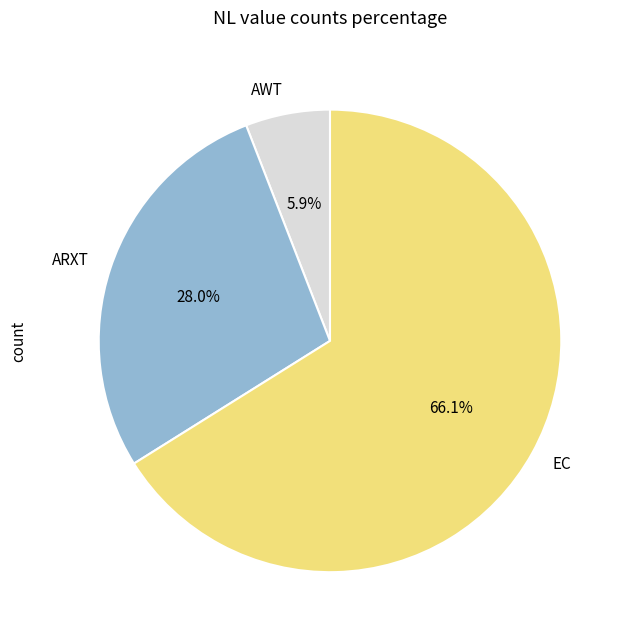

What is the smallest slice in the pie chart?

AWT